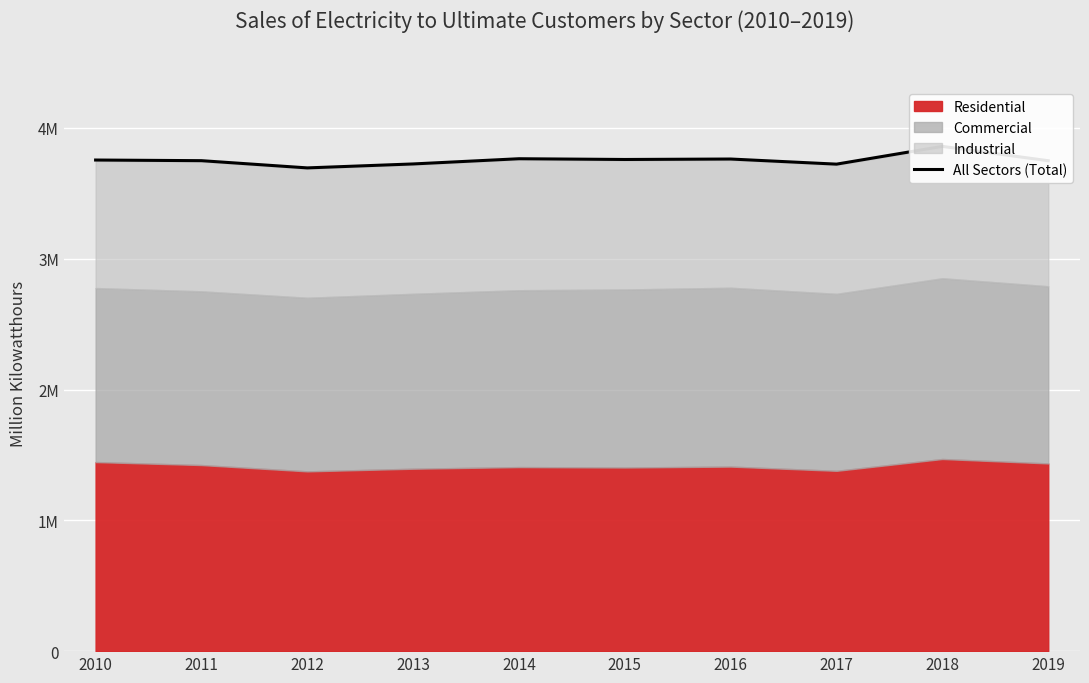

What is the value of the 2nd point from the left?

3749846